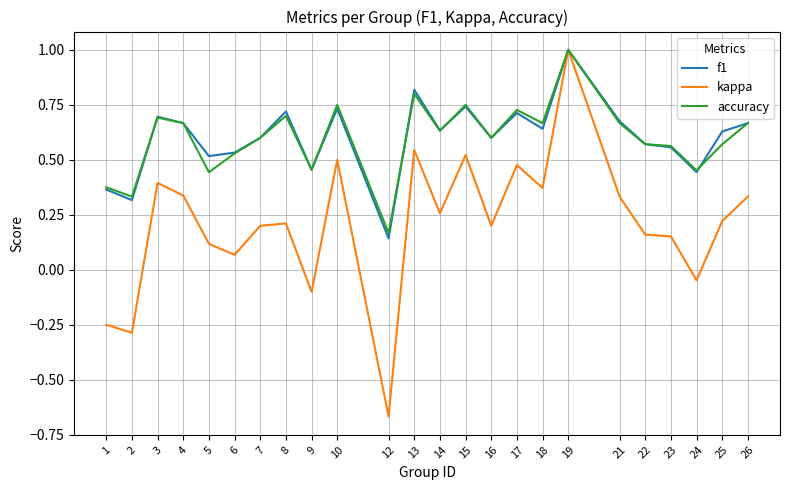

The accuracy series shows 0.9 at 18. True or false?

False